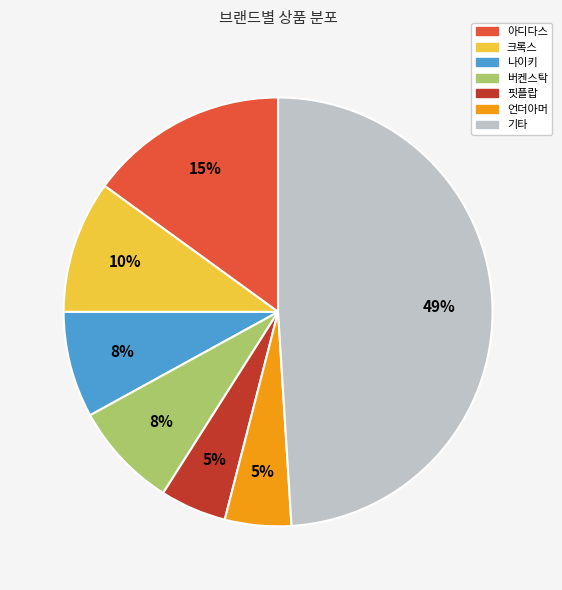

To the nearest percent, what is the average slice percentage?

14%